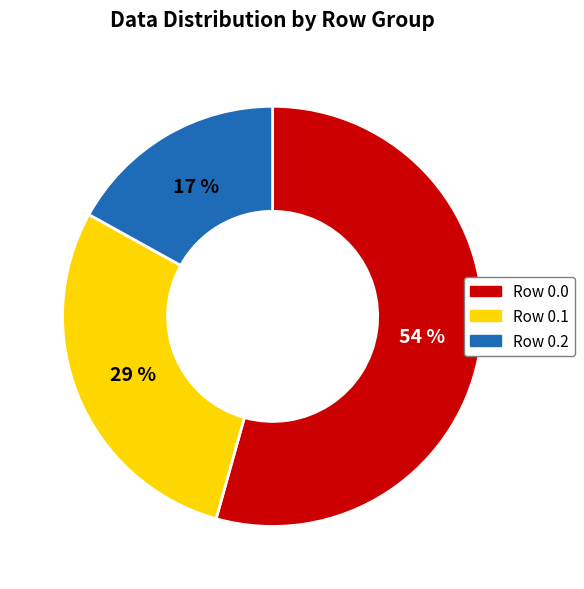

Rank the categories by value from highest to lowest.

Row 0.0, Row 0.1, Row 0.2